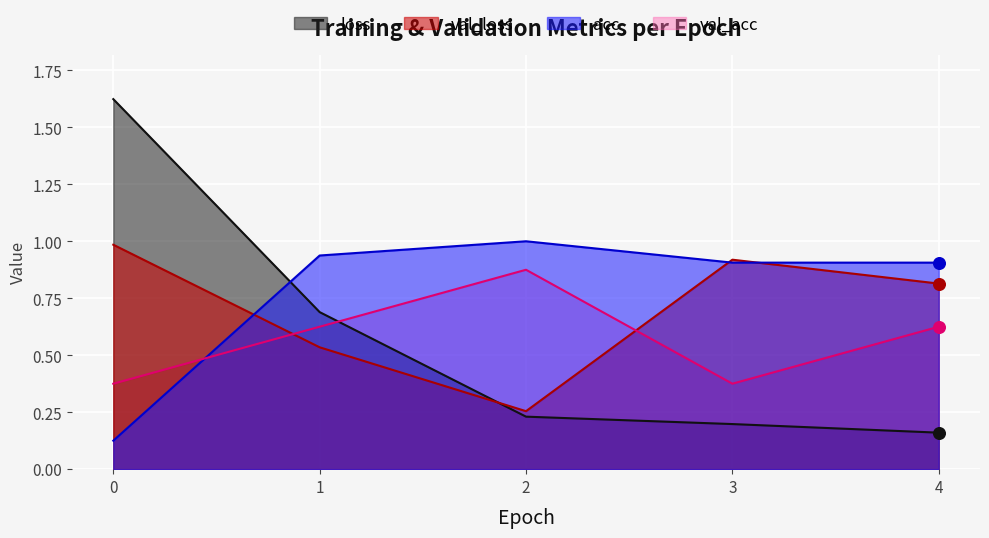

At how many categories does at least one series exceed 1?

1